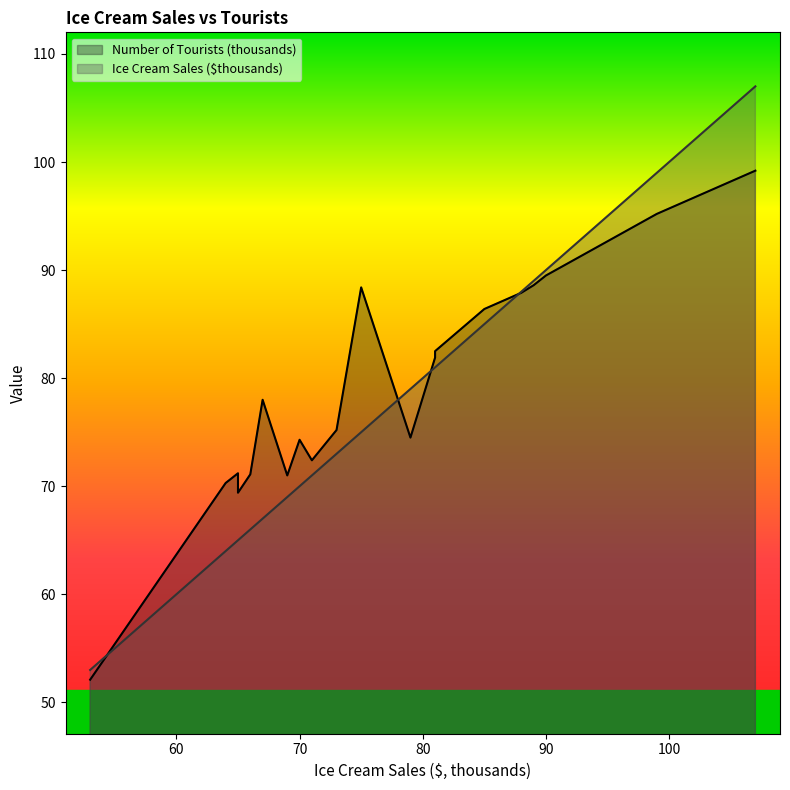

Reading right to left, extract all data points from this chart.

Number of Tourists (thousands): 107=99.2	99=95.2	90=89.5	89=88.6	88=87.9	85=86.4	81=82.5	81=81.9	79=74.5	75=88.4	73=75.2	71=72.4	70=74.3	69=71.0	67=78.0	66=71.1	65=69.4	65=71.2	64=70.3	53=52.1
Ice Cream Sales ($thousands): 107=107.0	99=99.0	90=90.0	89=89.0	88=88.0	85=85.0	81=81.0	81=81.0	79=79.0	75=75.0	73=73.0	71=71.0	70=70.0	69=69.0	67=67.0	66=66.0	65=65.0	65=65.0	64=64.0	53=53.0